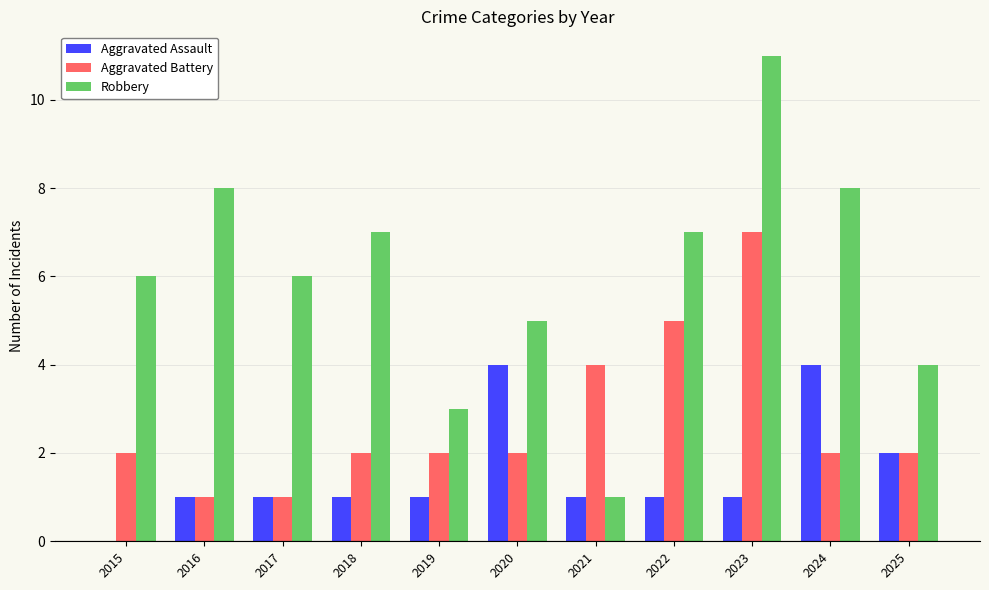

At which category is the sum across all series the highest?

2023